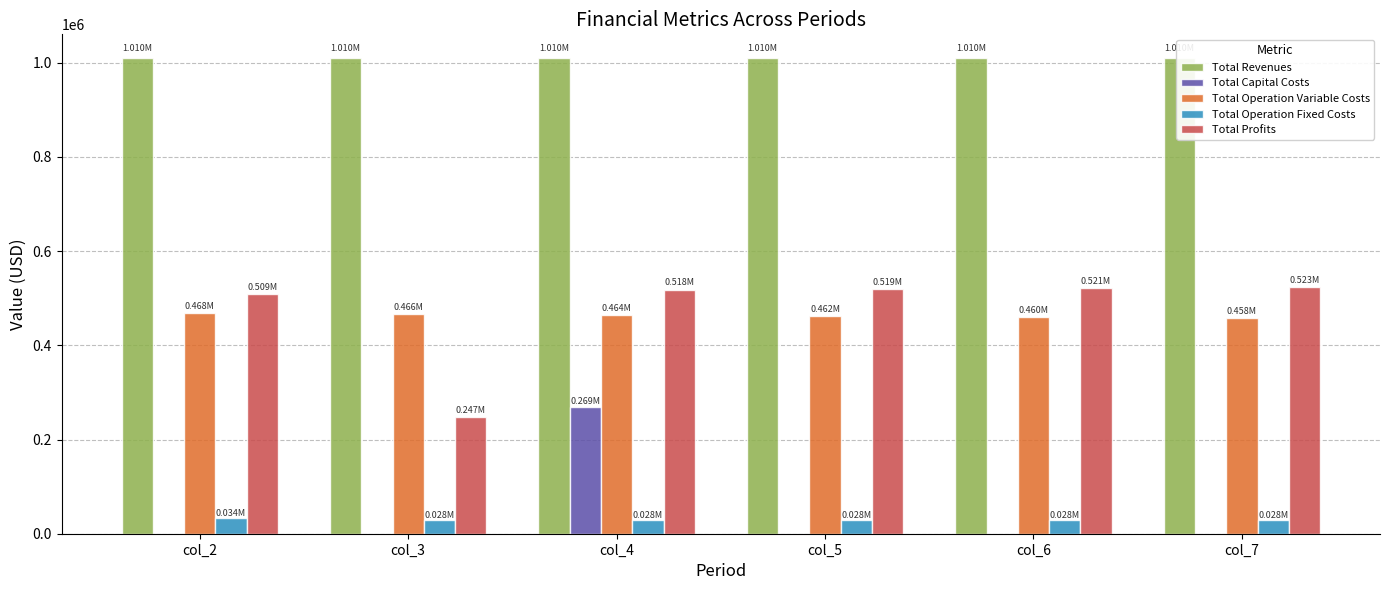

Does the chart contain stacked bars?

No